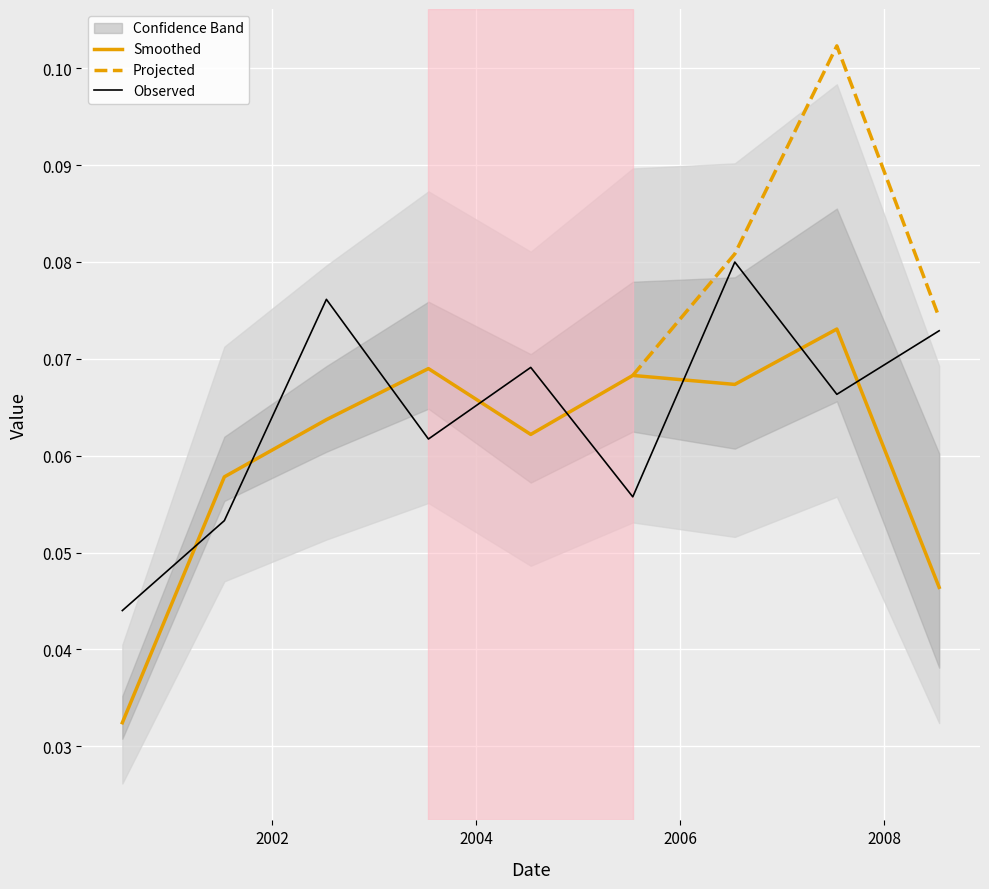

What is the label of the 5th point from the right?

2004-07-15